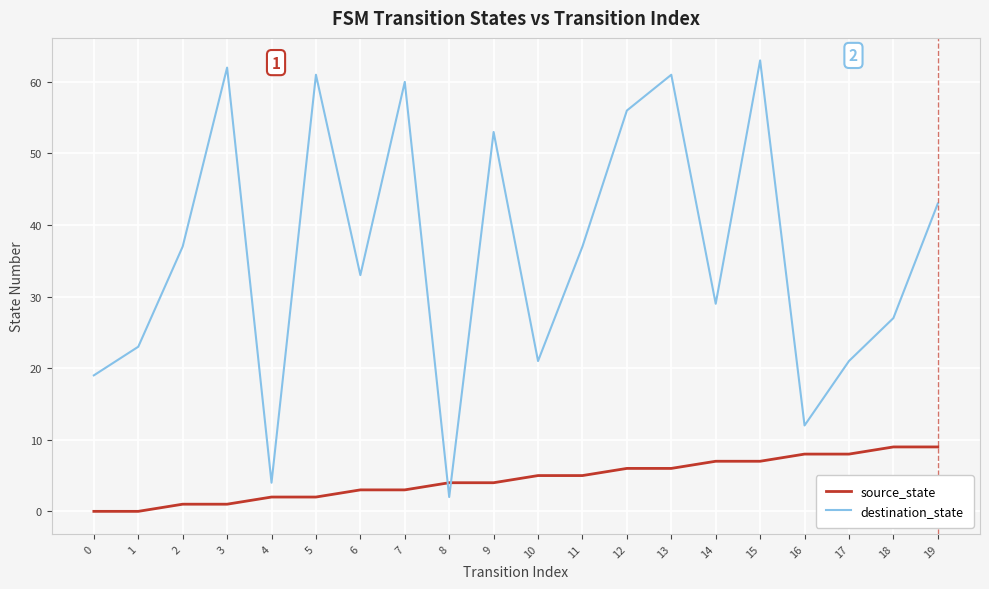

Which category has the highest value across all series?

15